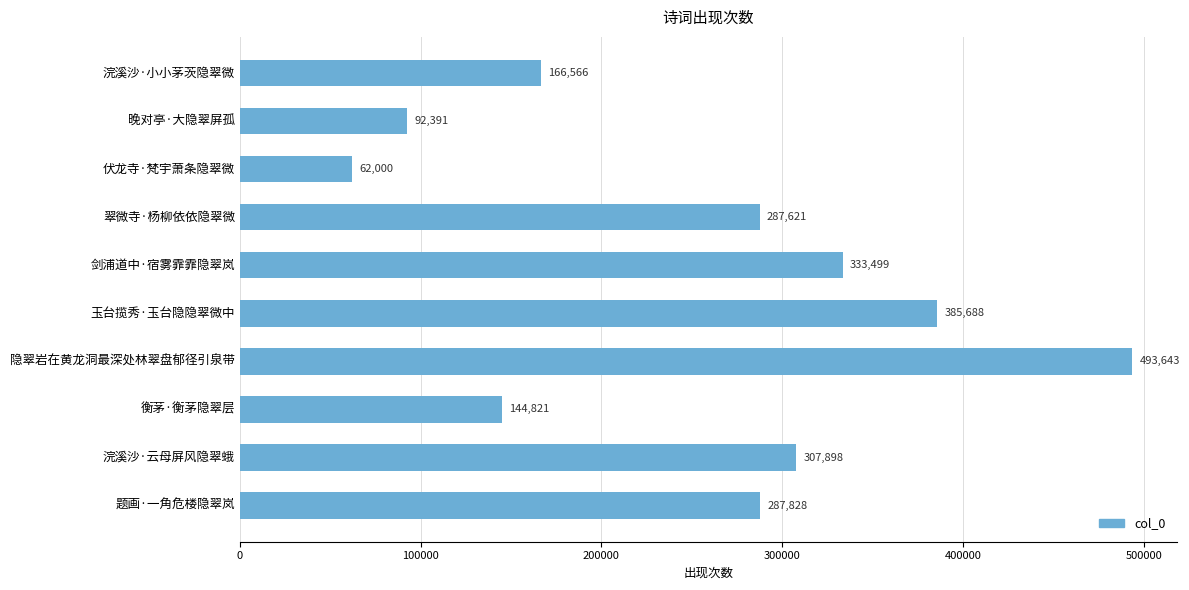

What is the average value?

256196